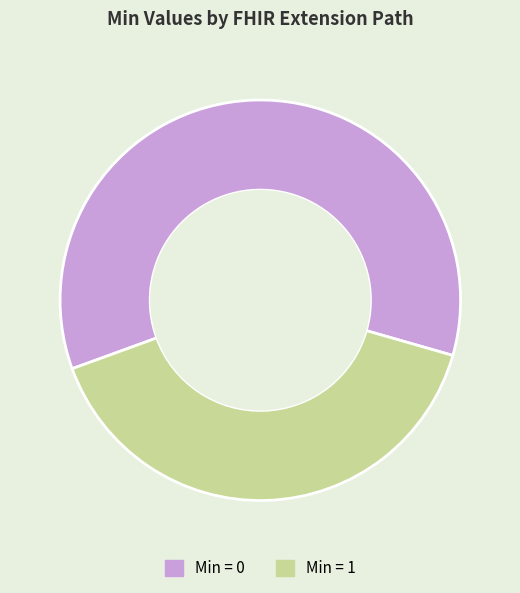

Is there any slice that represents more than half of the pie?

Yes